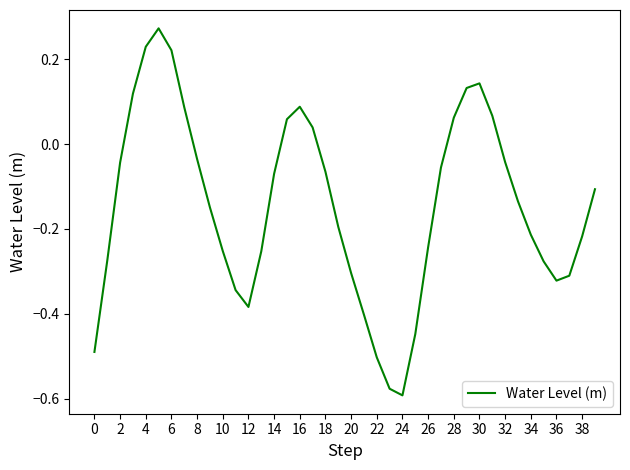

Does the chart have visible grid lines?

No